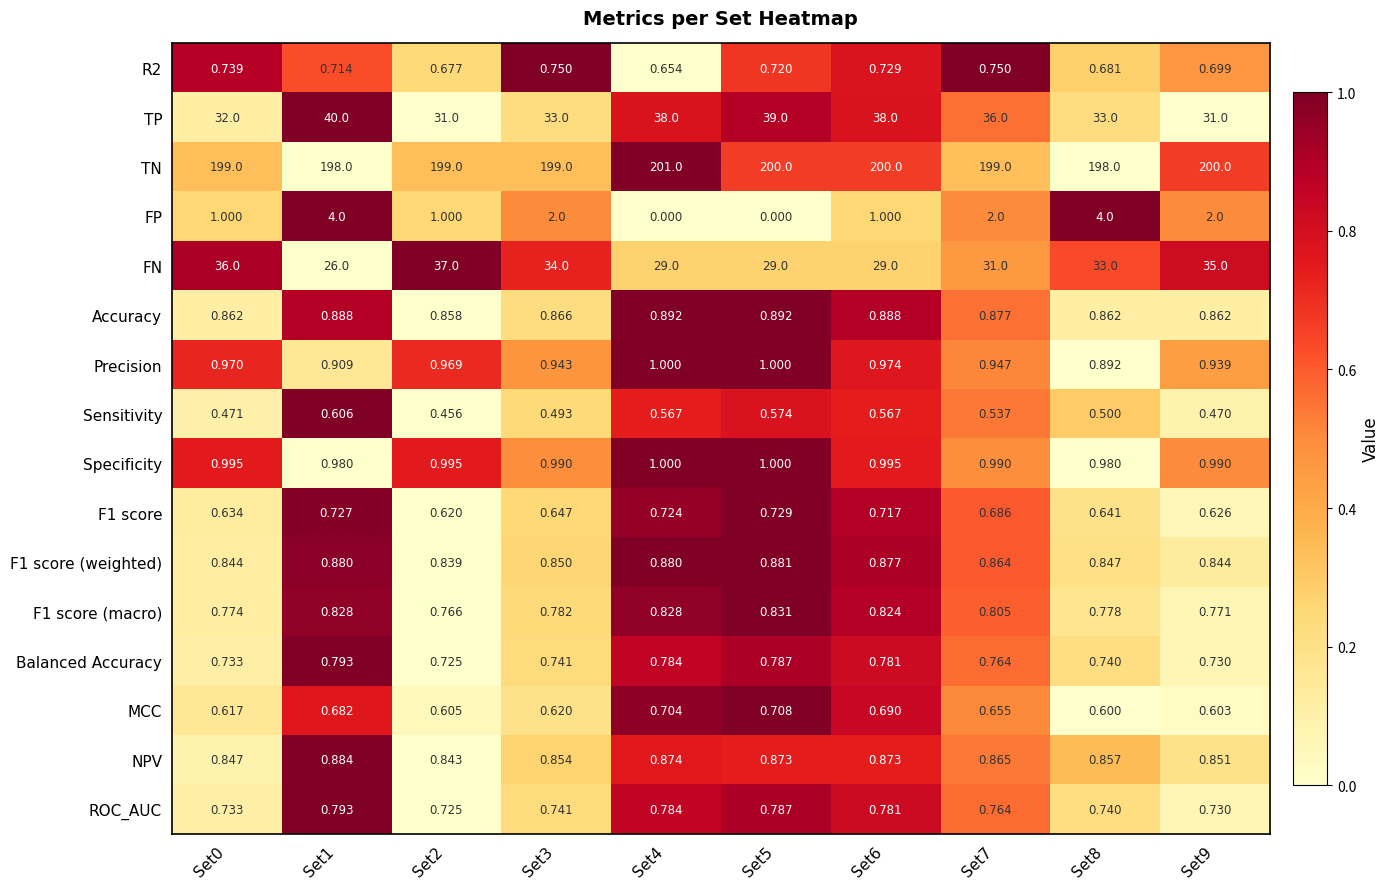

At which category is the sum across all series the highest?

Set5